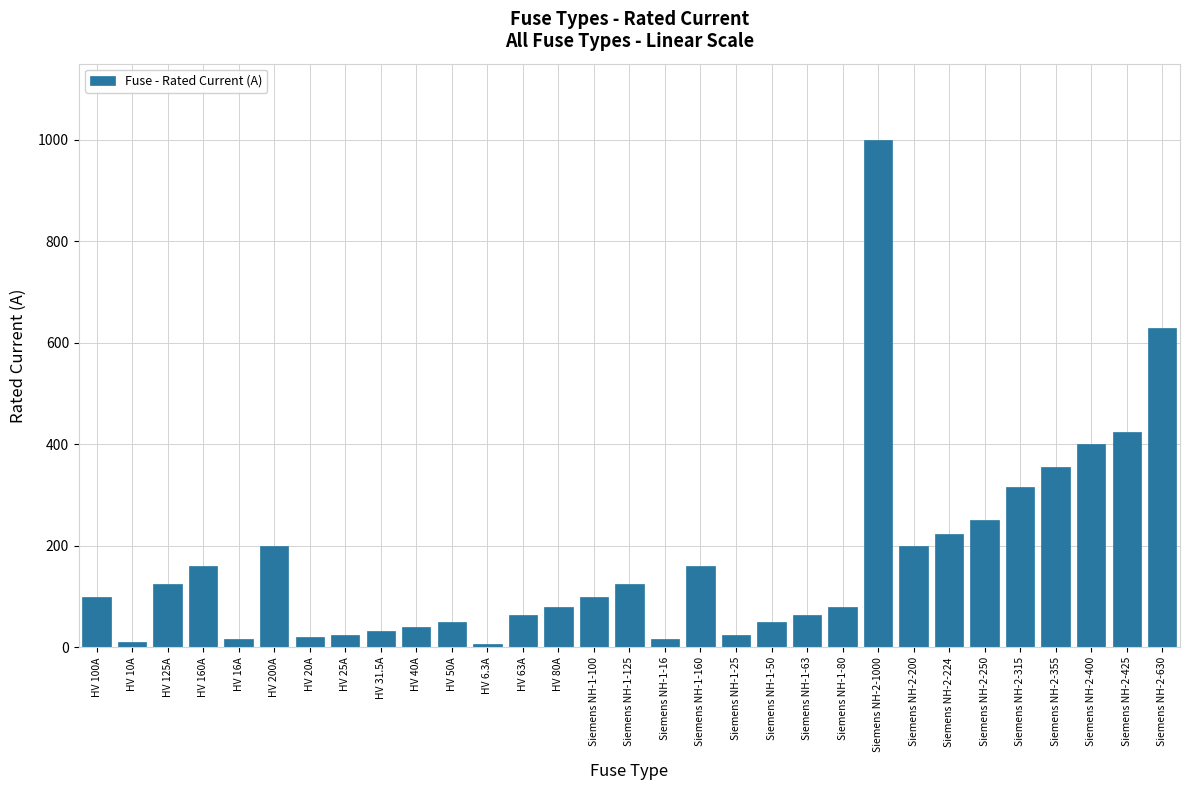

What is the difference between the maximum and minimum values?

993.7